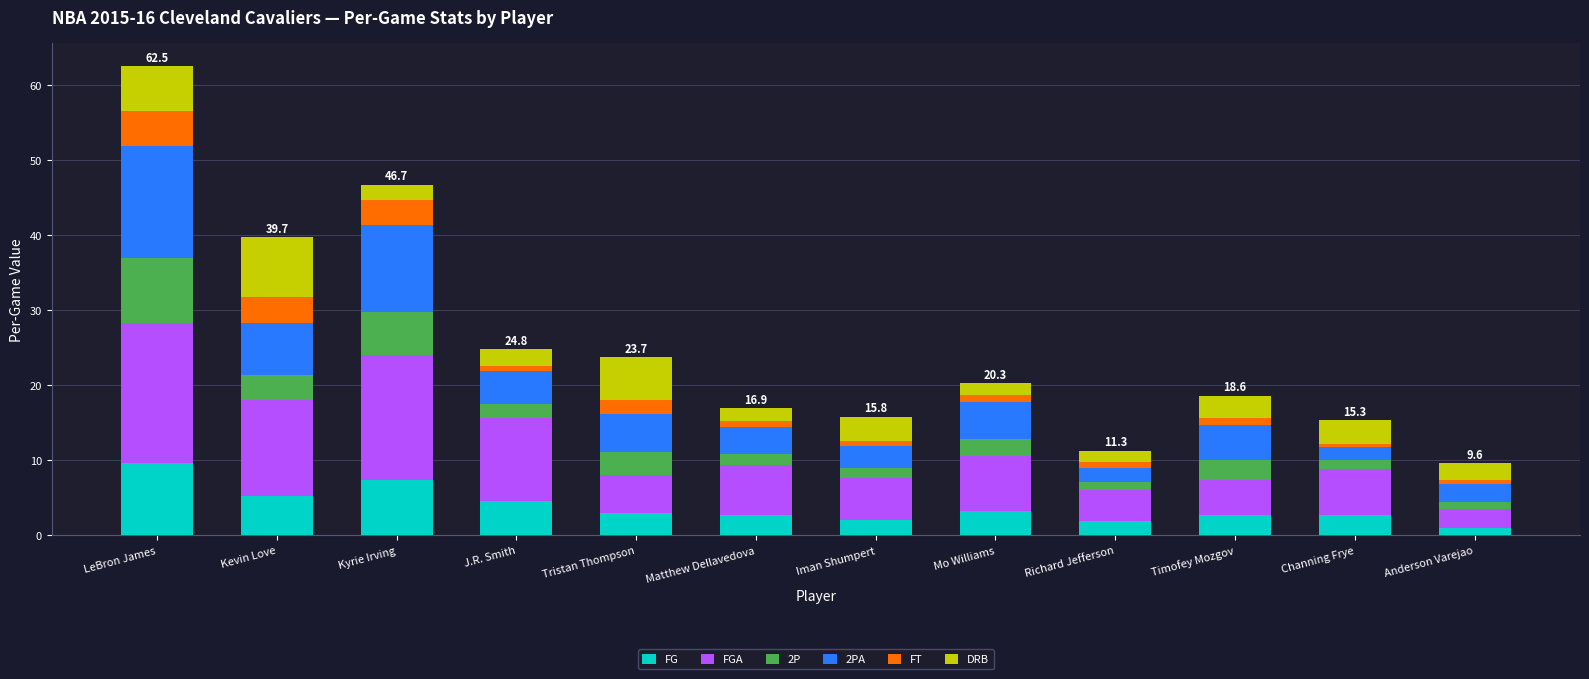

At which category is the sum across all series the highest?

LeBron James